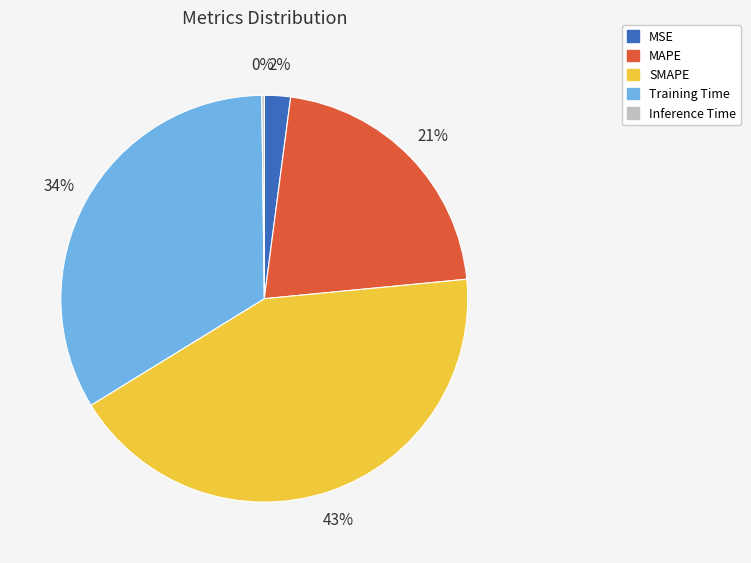

Does any single category account for the majority?

No